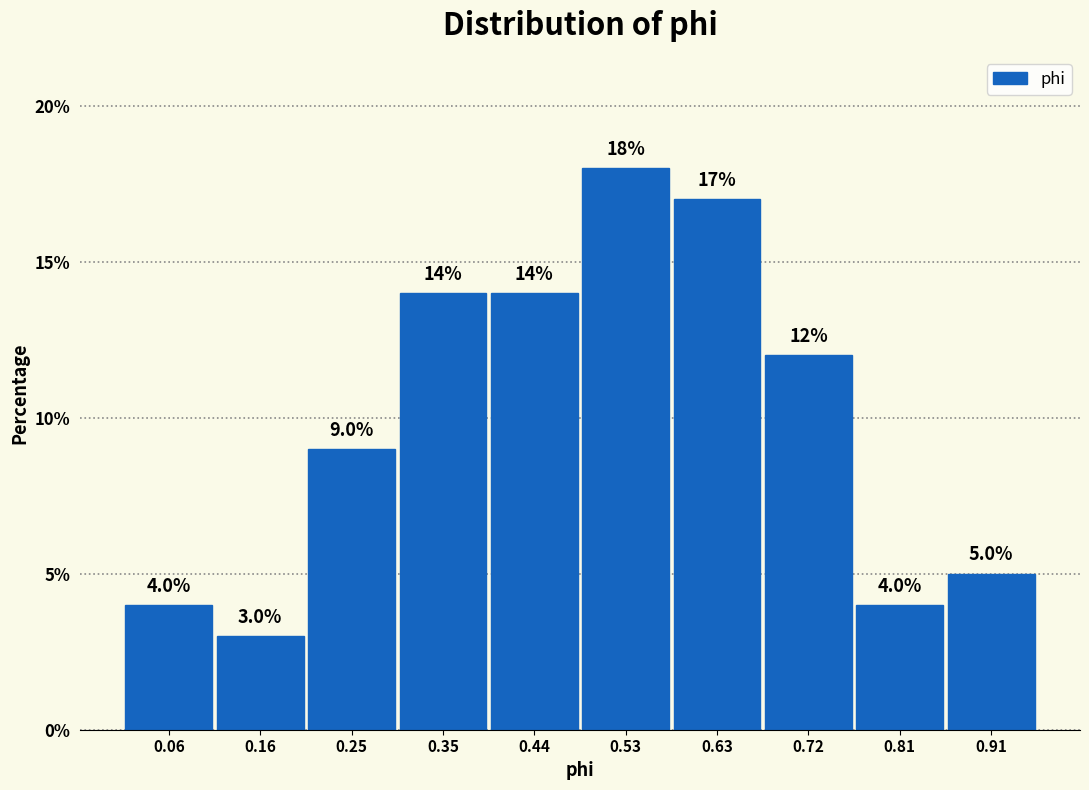

Reading left to right, transcribe this chart: for each bar, give the range it covers on the x-axis and its height. The bar edges are not printed on the chart, so give them approximately, as read against the axis.

0.02 to 0.11: 4.0
0.11 to 0.20: 3.0
0.20 to 0.30: 9.0
0.30 to 0.39: 14.0
0.39 to 0.49: 14.0
0.49 to 0.58: 18.0
0.58 to 0.67: 17.0
0.67 to 0.77: 12.0
0.77 to 0.86: 4.0
0.86 to 0.95: 5.0